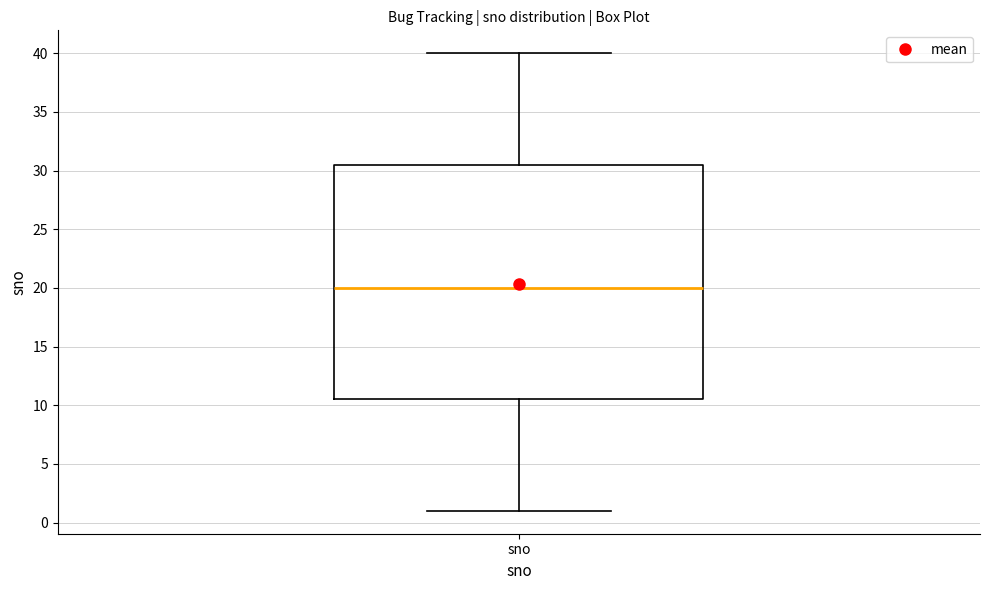

Read this box plot against the y-axis: the position of the median line, the range covered by the box, and the ends of both whiskers. The values are not printed on the chart, so give them approximately, as read against the axis.

median 20.0, box 10.5 to 30.5, whiskers 1.0 to 40.0